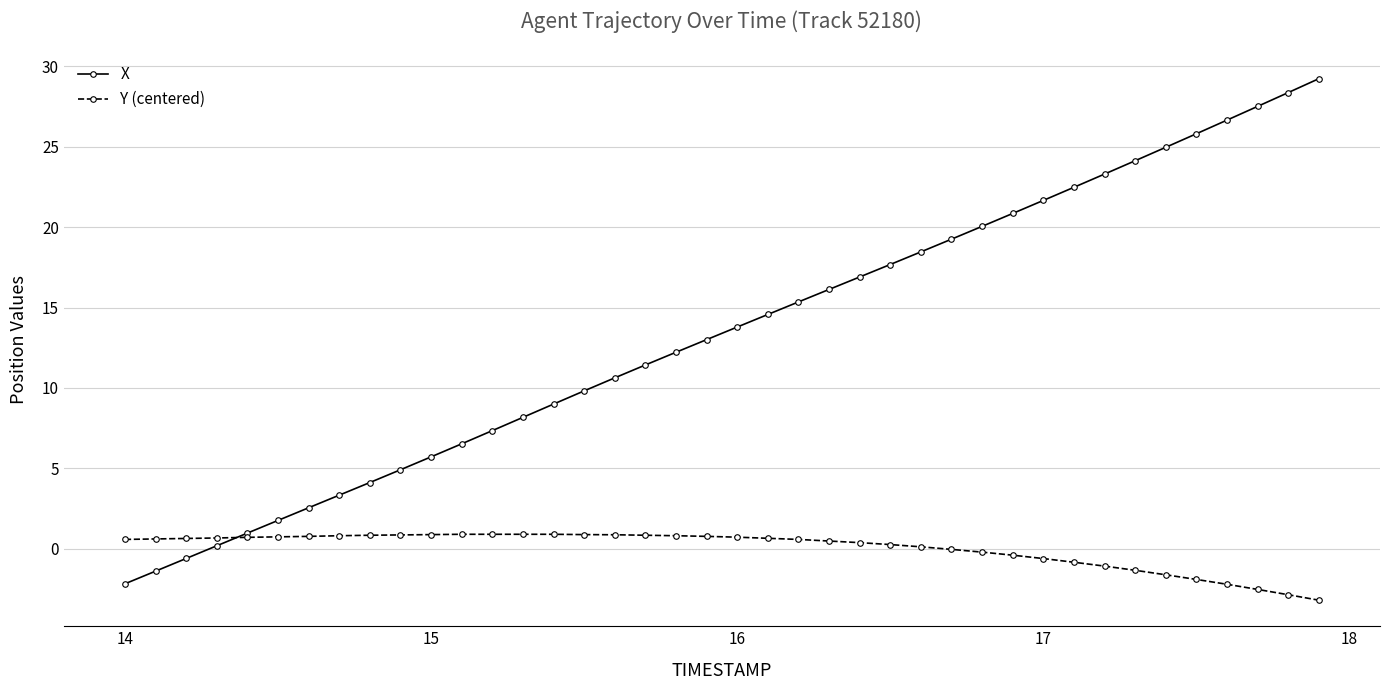

Which series has the widest spread of values?

X